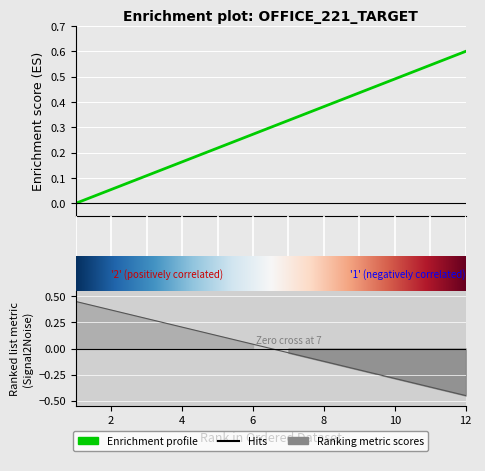

Reading left to right, what are all the values shown in this chart?

1=0.0	2=0.1	3=0.1	4=0.2	5=0.2	6=0.3	7=0.3	8=0.4	9=0.4	10=0.5	11=0.5	12=0.6